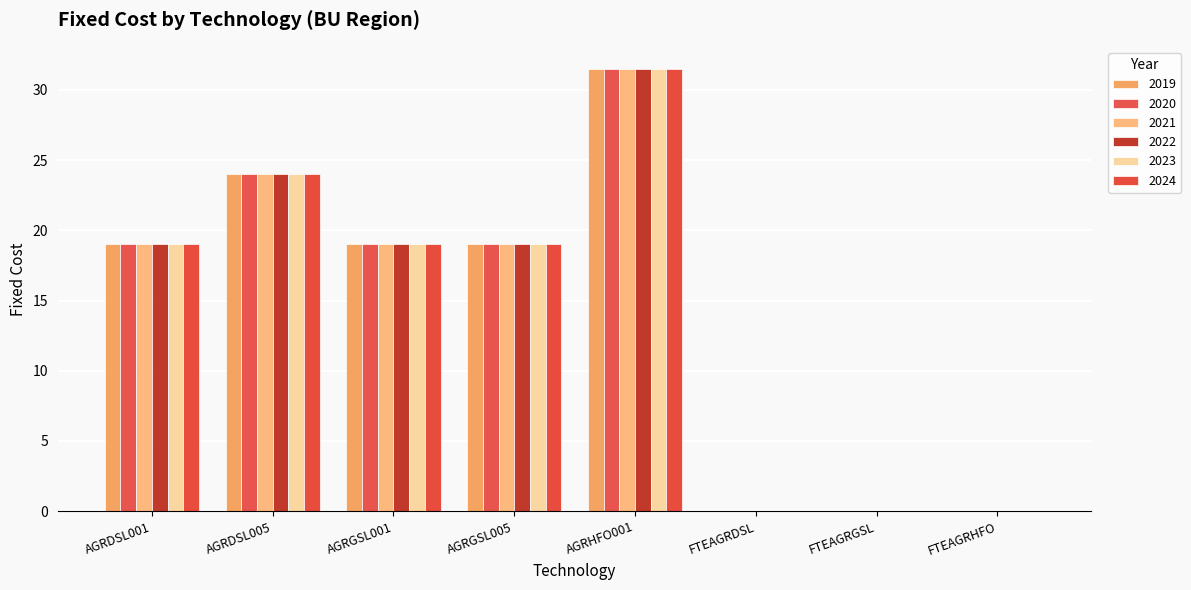

Is it true that 2020 equals 35.6 at AGRDSL005?

False